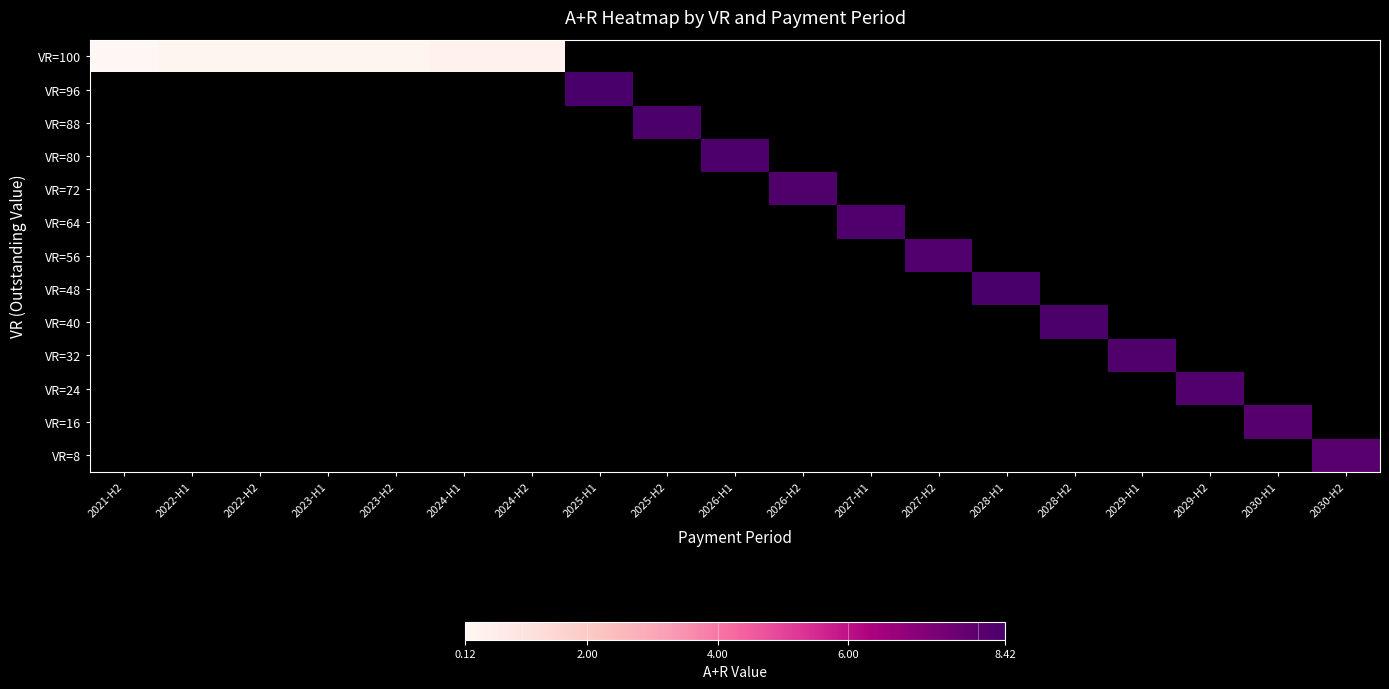

Which has a higher value, 2029-H1 or 2028-H1?

2028-H1